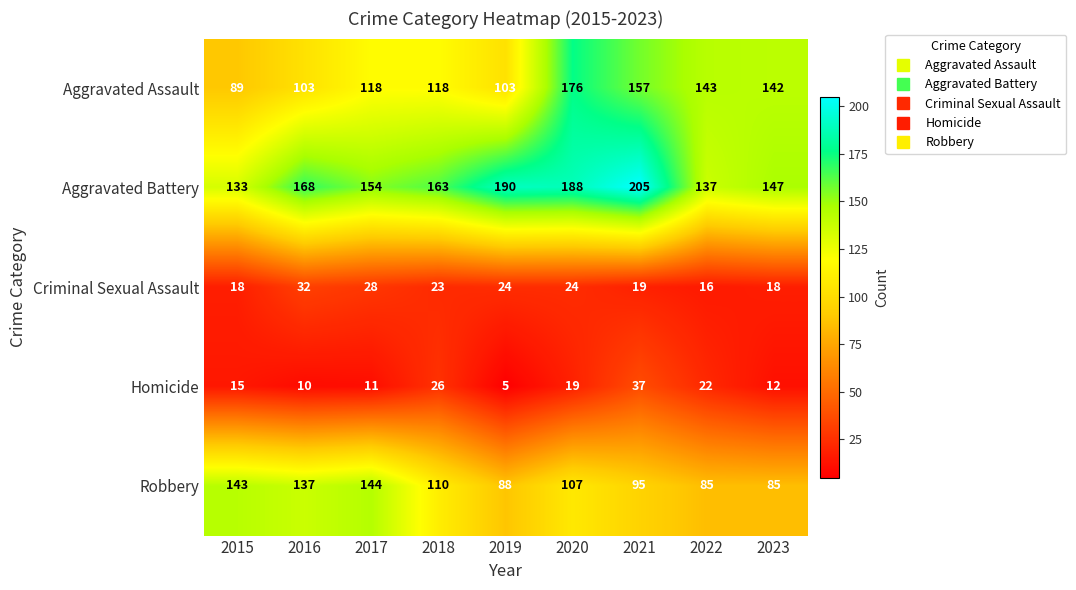

What is the sum of the Homicide values at 2022 and 2021?

59